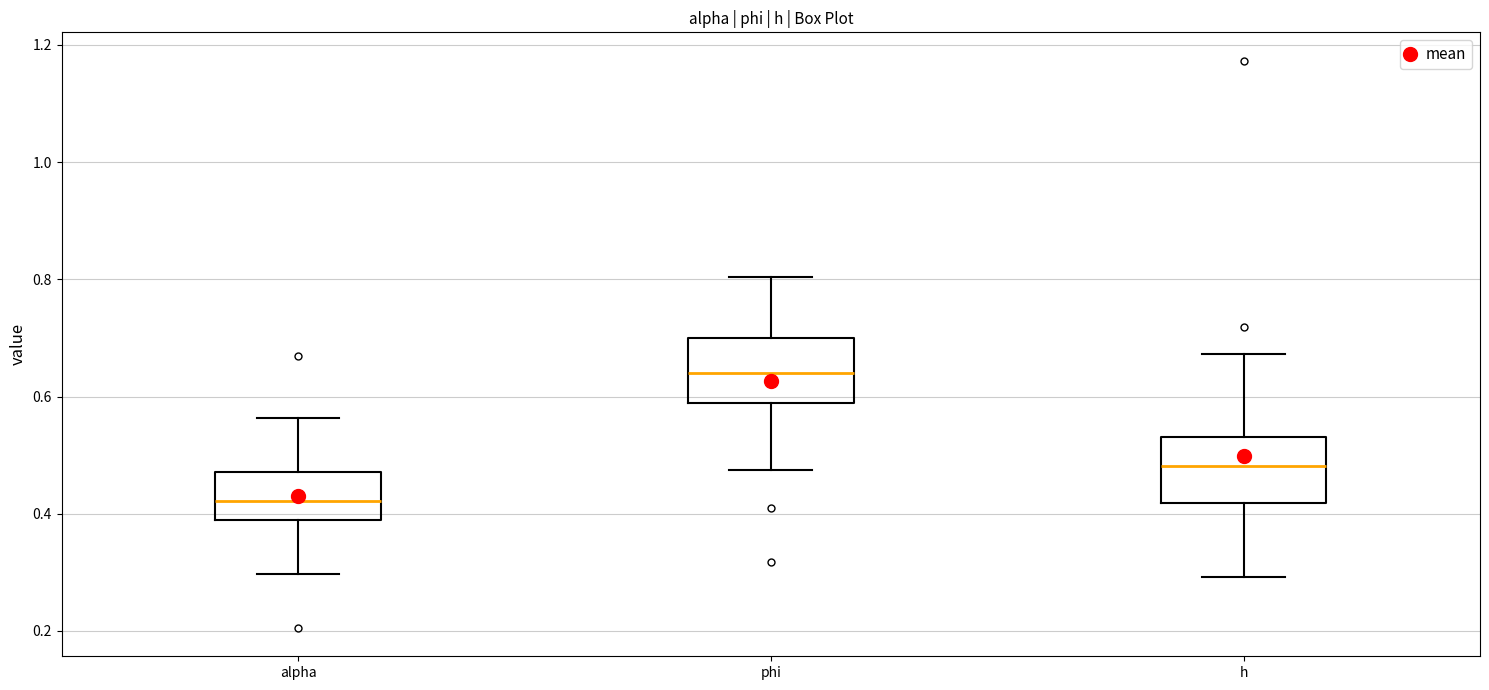

Reading left to right, read every box against the y-axis: the position of its median line, the range the box covers, and the ends of its whiskers. The values are not printed on the chart, so give them approximately, as read against the axis.

alpha: median 0.42, box 0.38 to 0.48, whiskers 0.30 to 0.56
phi: median 0.64, box 0.58 to 0.70, whiskers 0.48 to 0.80
h: median 0.48, box 0.42 to 0.54, whiskers 0.30 to 0.68